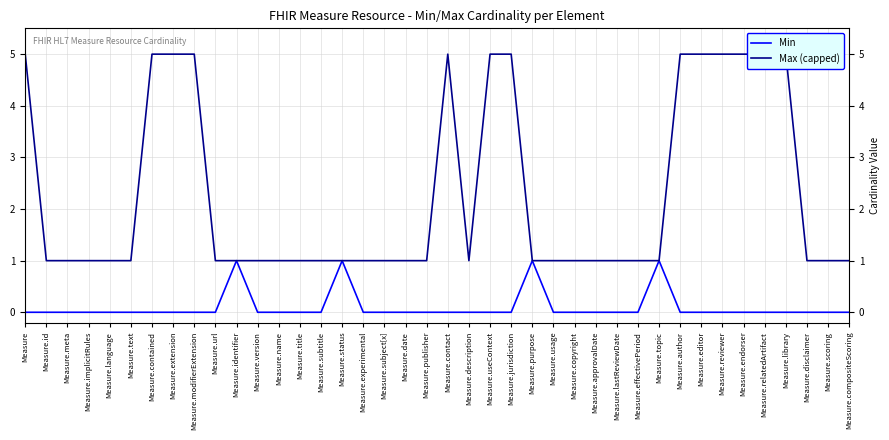

At which category is the sum across all series the highest?

Measure